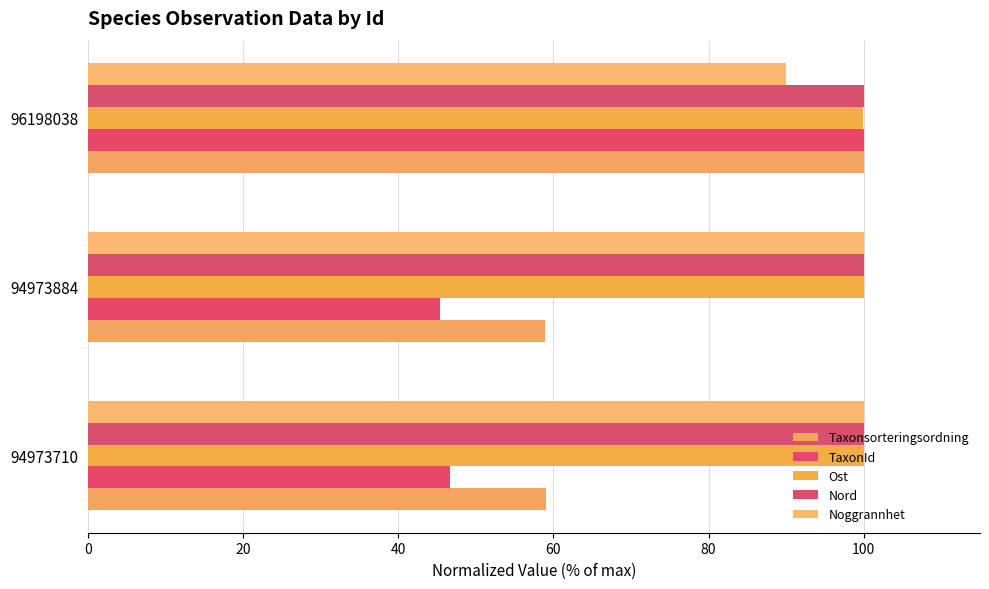

What is the value of the Ost bar at the 2nd from the left?

100.0